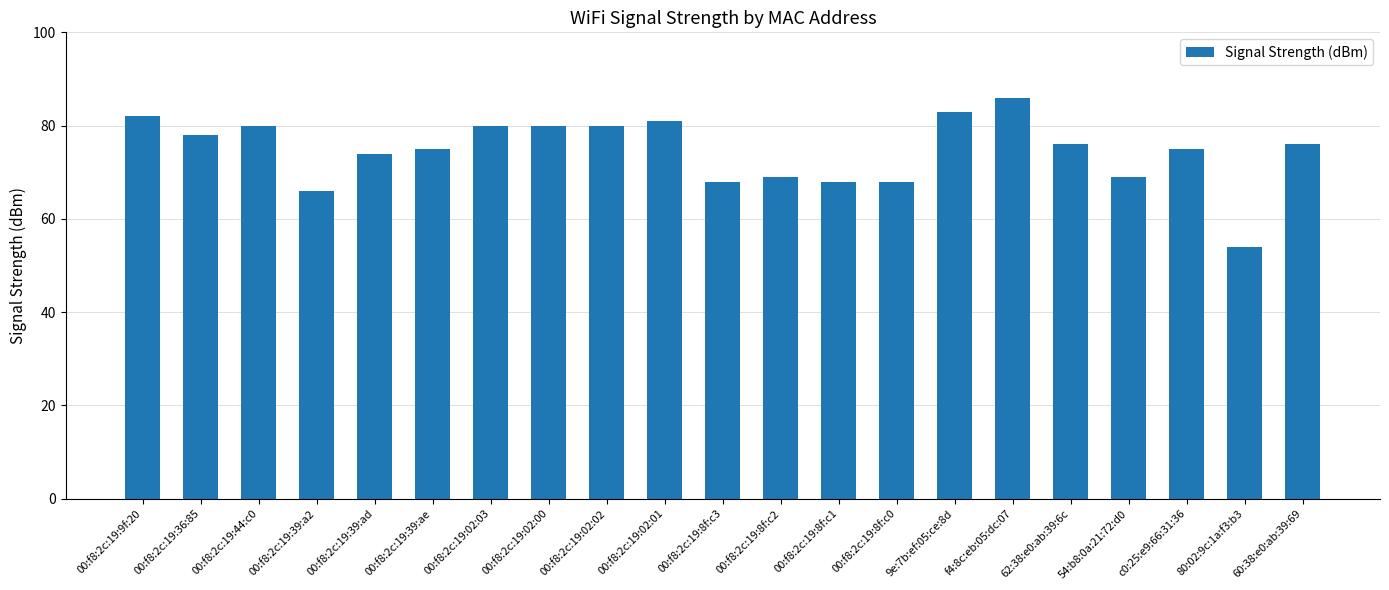

What position from the right is 00:f8:2c:19:02:02?

13